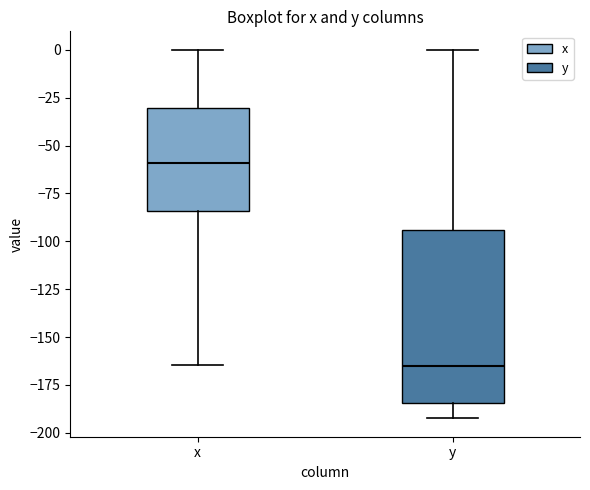

Which box is the tallest, from its lower edge to its upper edge?

y